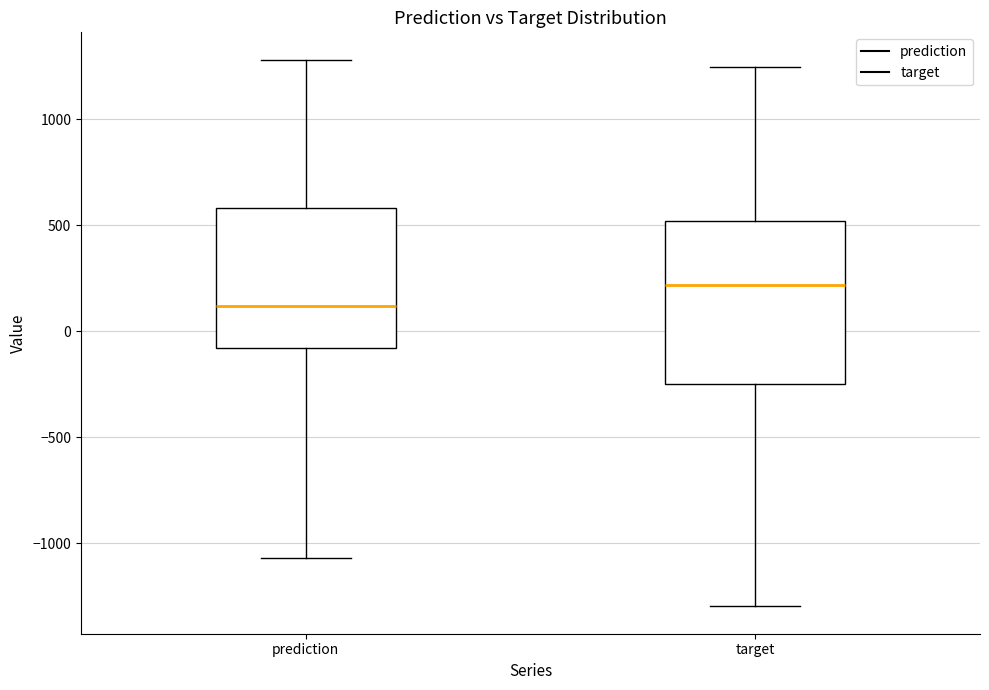

Reading left to right, transcribe this box plot: for each box, give where its median line is, the range the box spans, and where its two whiskers end, as read against the y-axis. The values are not printed on the chart, so give them approximately, as read against the axis.

prediction: median 100, box -100 to 600, whiskers -1050 to 1300
target: median 200, box -250 to 500, whiskers -1300 to 1250